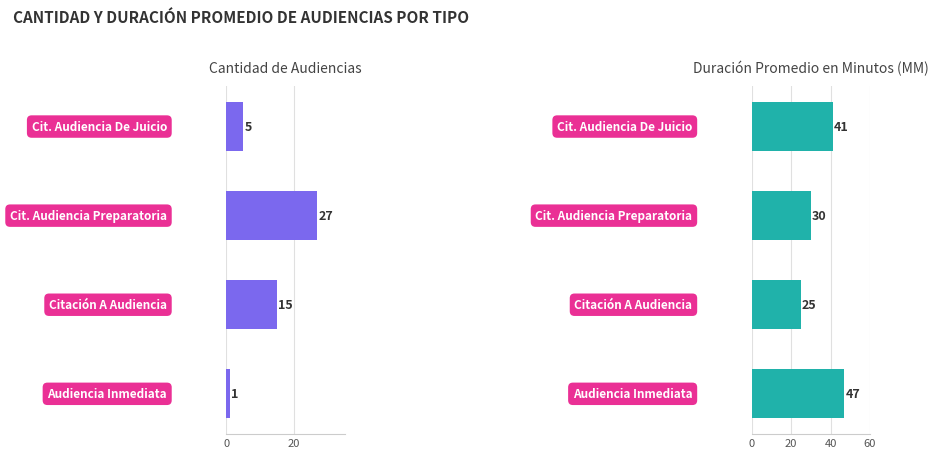

What is the value of the Cantidad de Audiencias bar at the 2nd from the left?

27